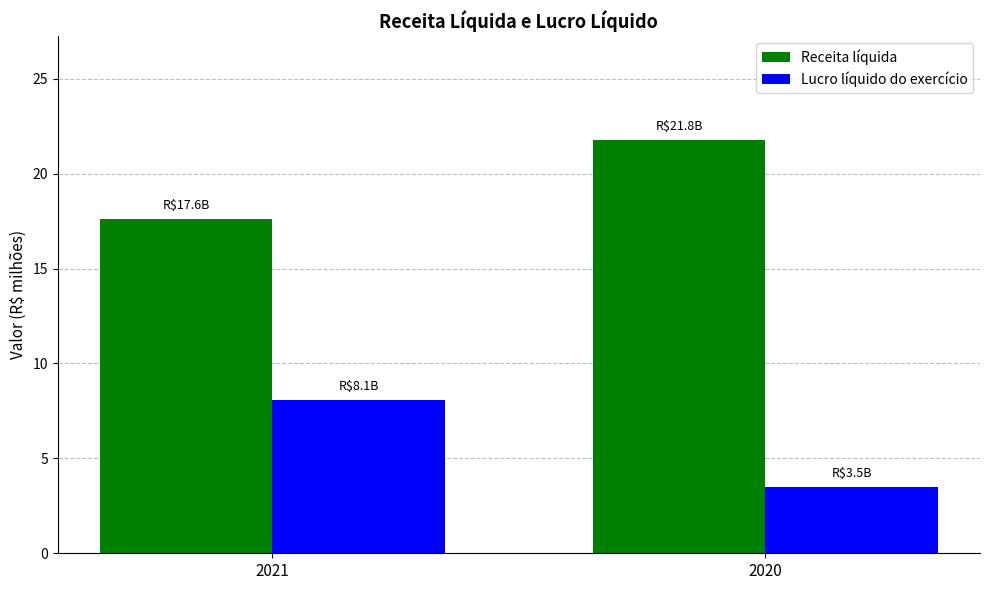

How many bars are there in total?

4